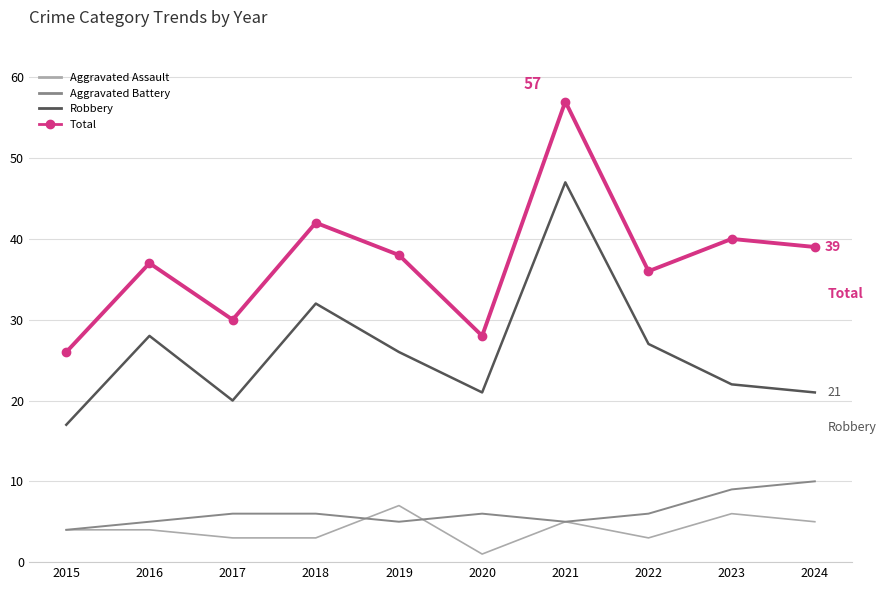

How many interior local peaks does the Total series have?

4